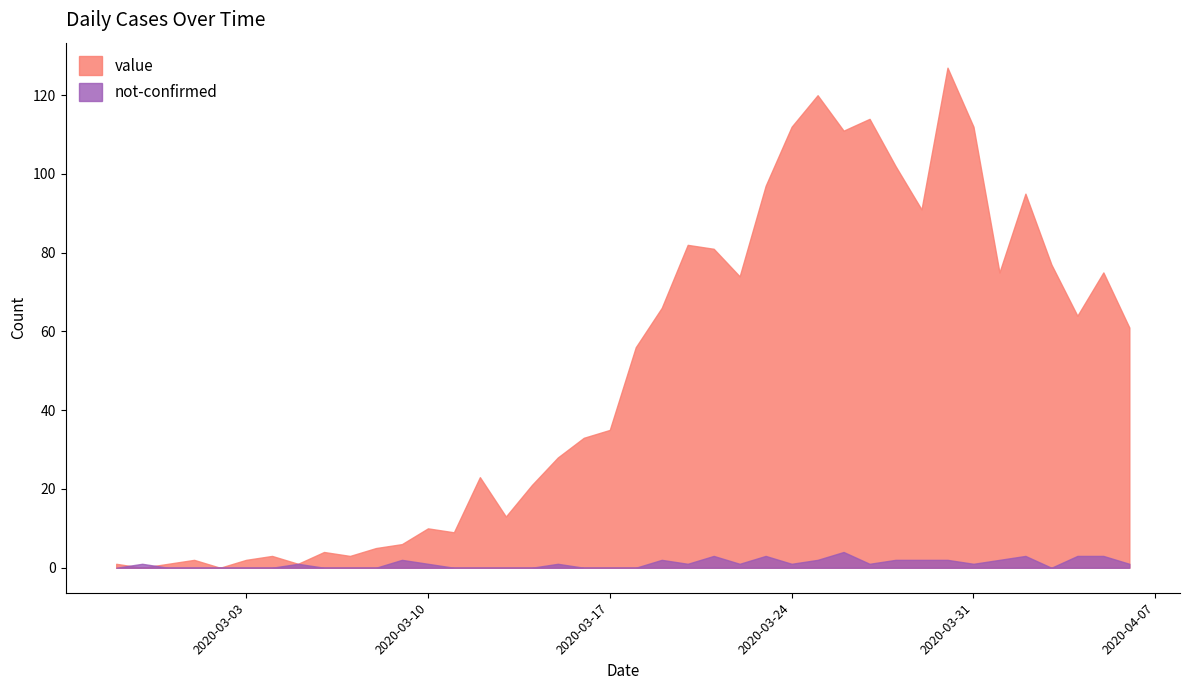

What are all the series names shown in the legend?

value, not-confirmed